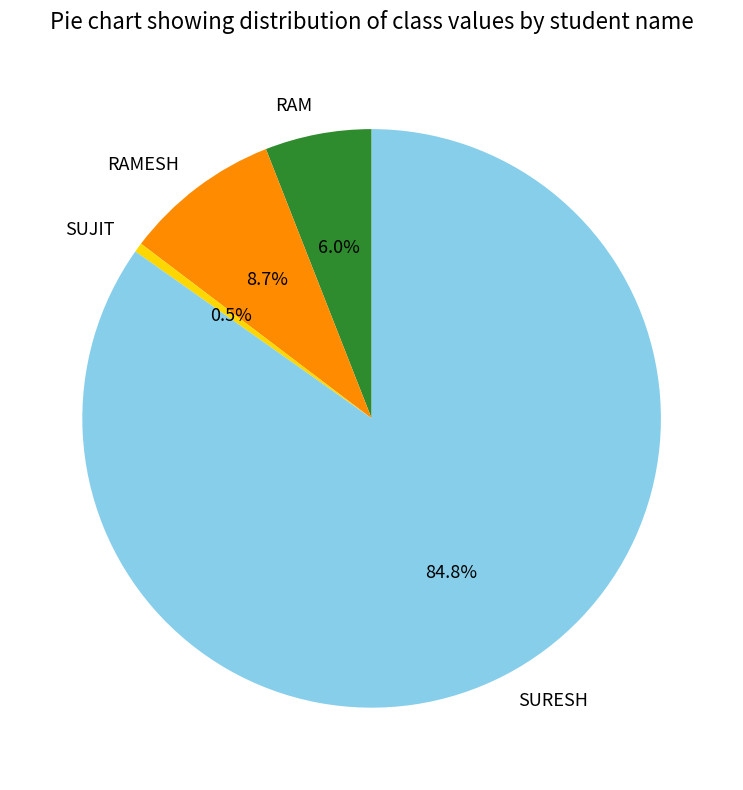

Approximately how many times larger is the value at SUJIT compared to RAMESH?

0.1